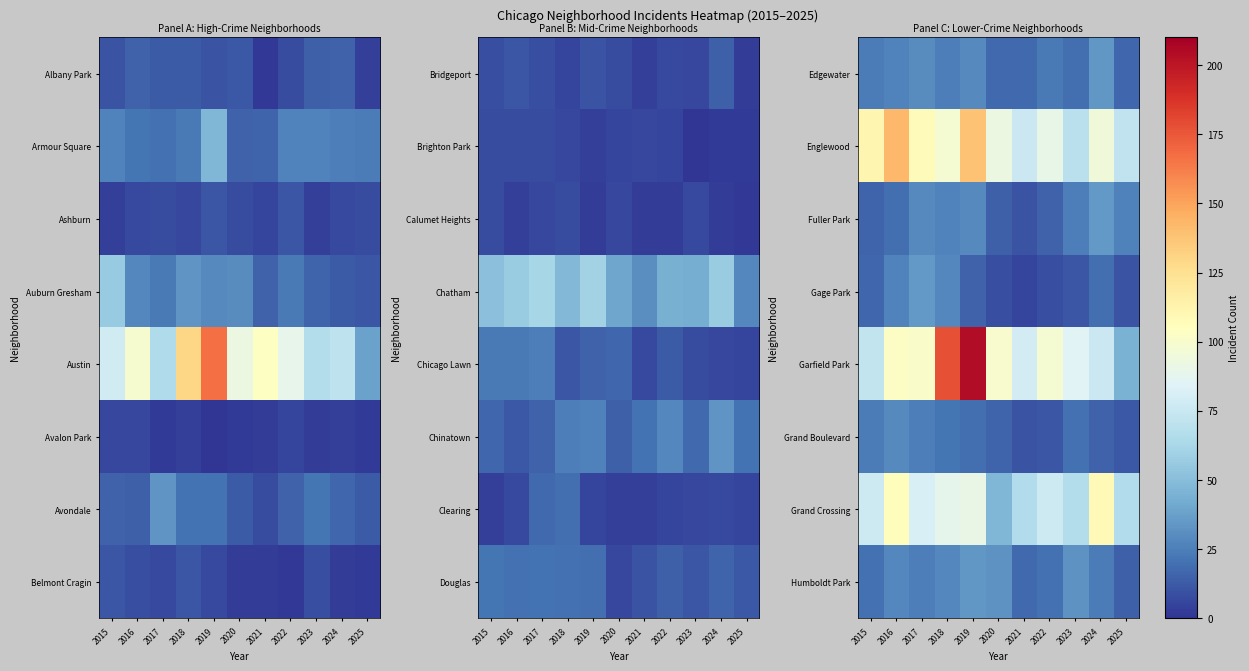

Which series has the widest spread of values?

Garfield Park